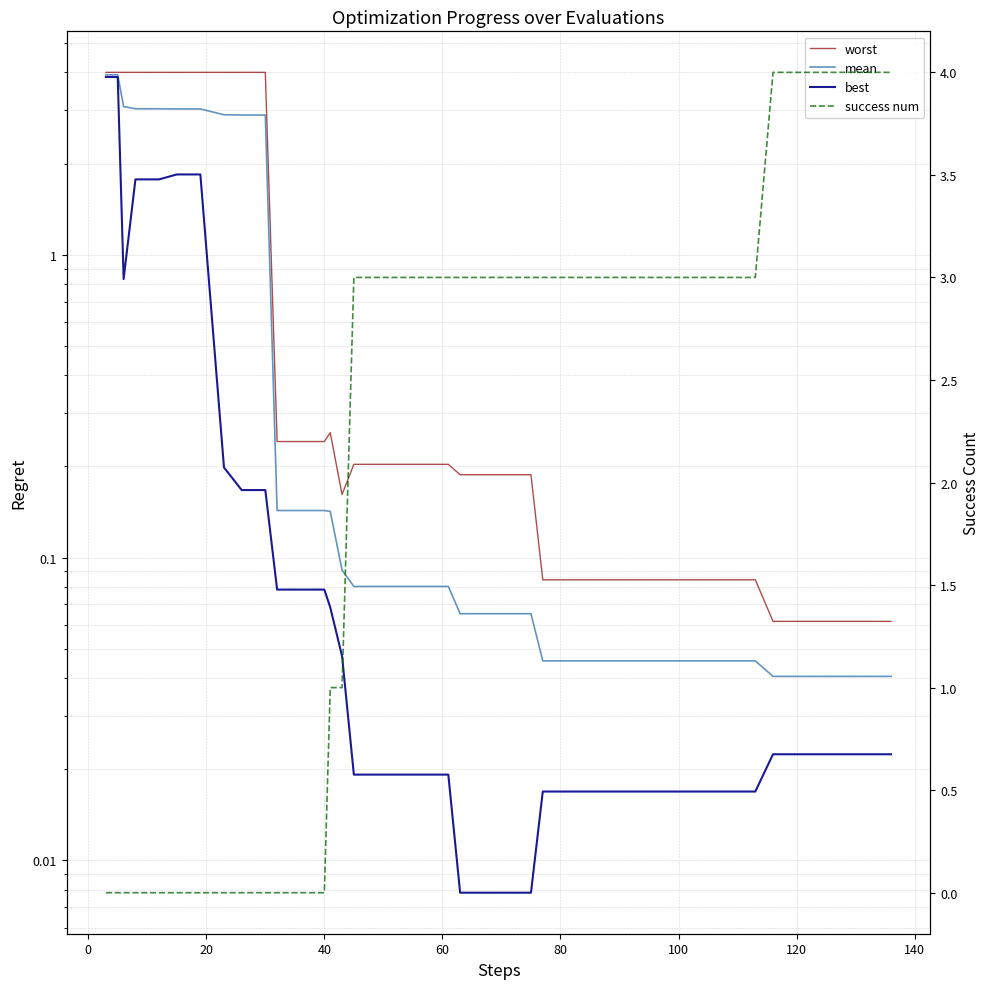

Between 40 and 80, which series saw the biggest shift?

best